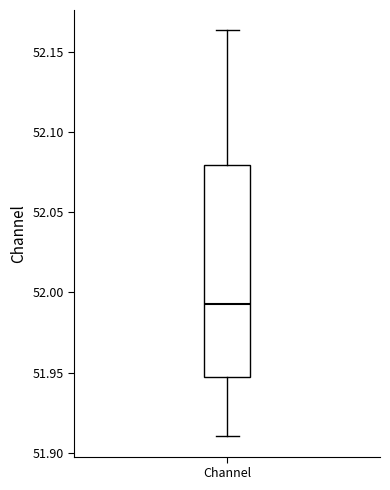

Transcribe this box plot: give where the median line is, the range the box spans, and where the two whiskers end, as read against the y-axis. The values are not printed on the chart, so give them approximately, as read against the axis.

median 51.995, box 51.945 to 52.080, whiskers 51.910 to 52.165